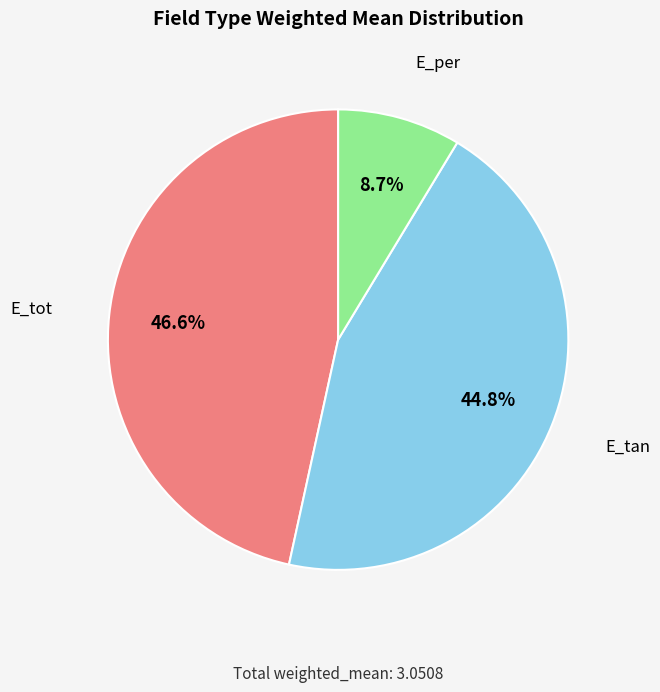

Count the number of slices in the pie.

3